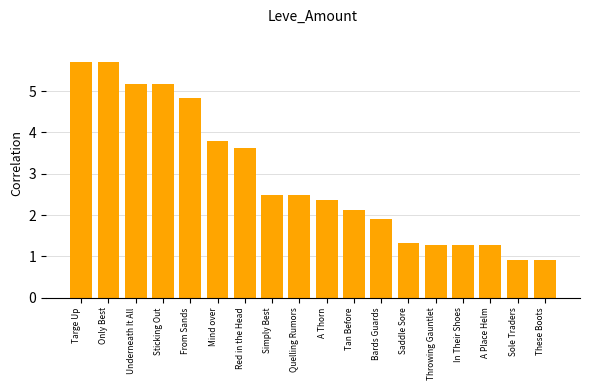

Reading left to right, extract all data points from this chart.

5.7	5.7	5.2	5.2	4.8	3.8	3.6	2.5	2.5	2.4	2.1	1.9	1.3	1.3	1.3	1.3	0.9	0.9